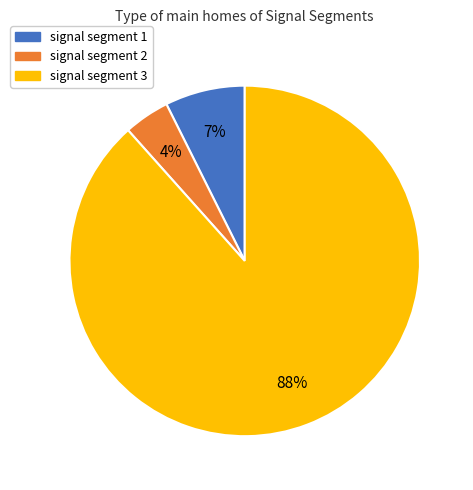

Which category has the biggest portion of the pie?

signal segment 3